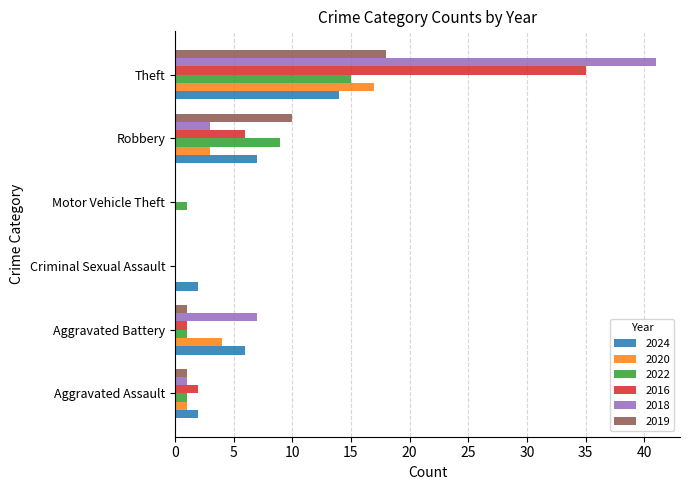

What is the sum of the 2020 values at Theft and Aggravated Battery?

21